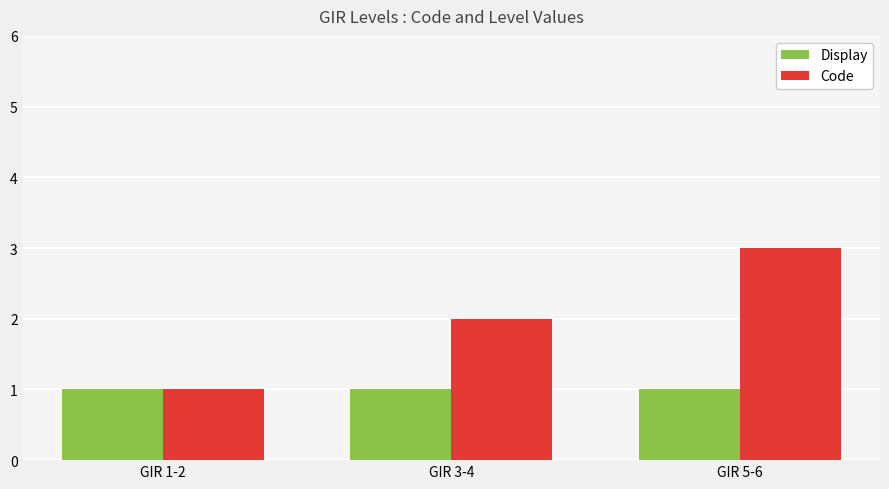

At which category is the sum across all series the highest?

GIR 5-6